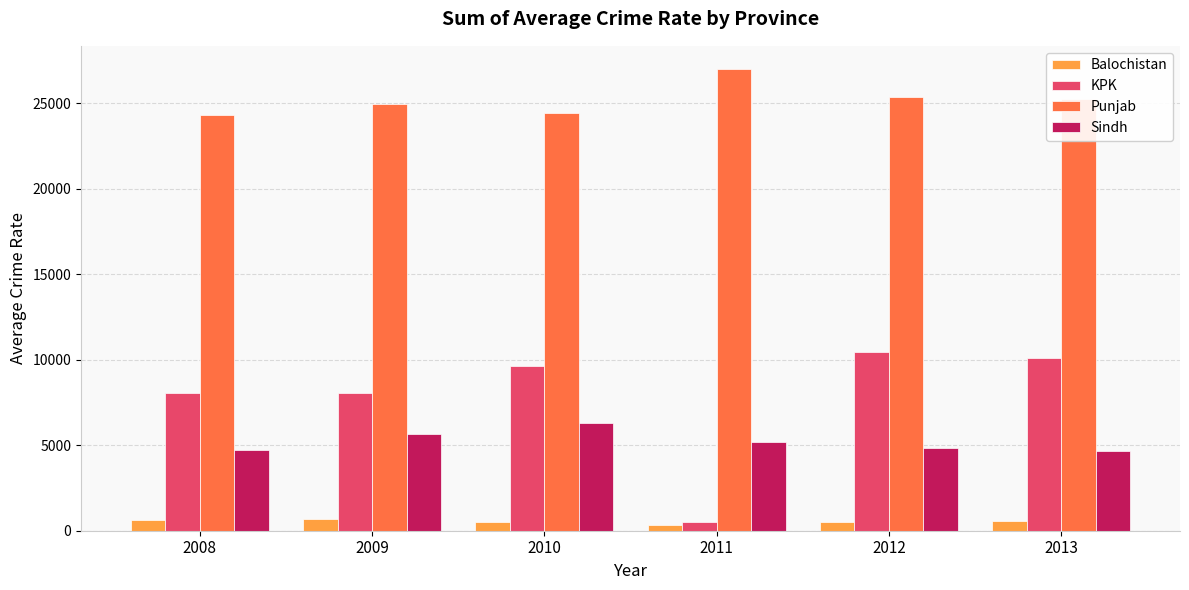

Which series has the largest range (max minus min)?

KPK